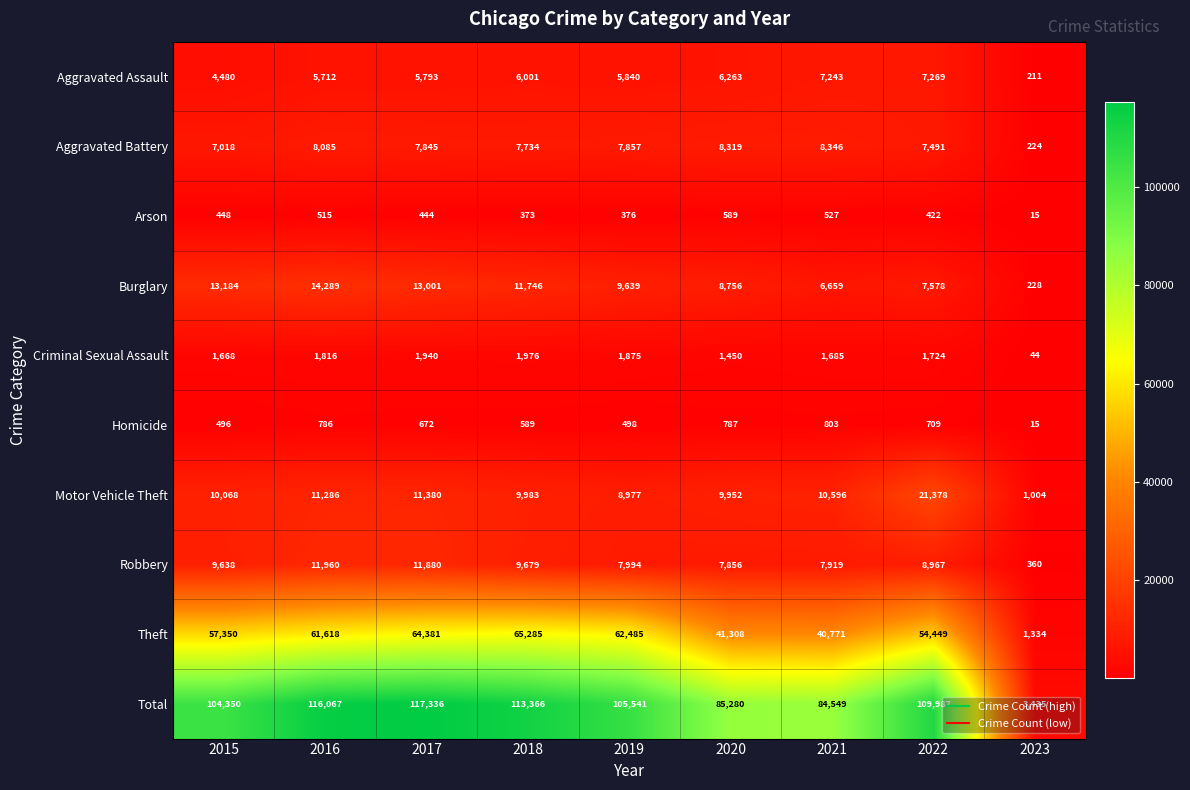

Rank the series by their maximum value, from lowest to highest.

Arson, Homicide, Criminal Sexual Assault, Aggravated Assault, Aggravated Battery, Robbery, Burglary, Motor Vehicle Theft, Theft, Total